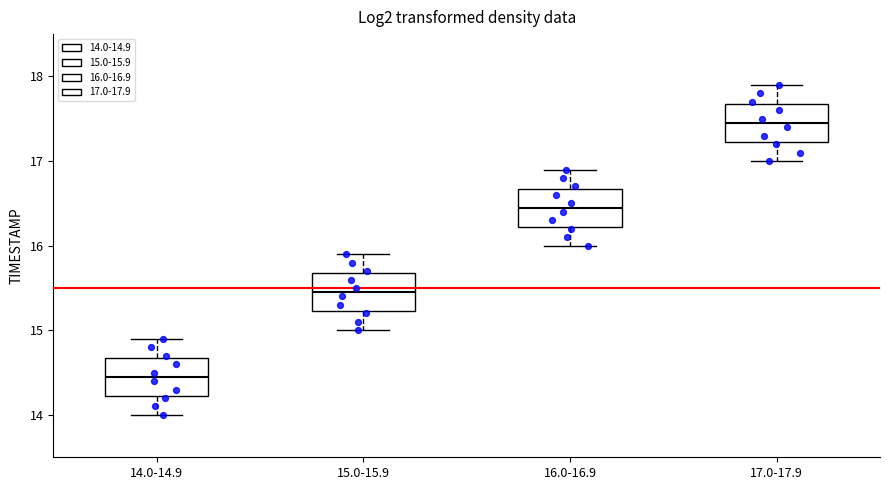

Reading left to right, transcribe this box plot: for each box, give where its median line is, the range the box spans, and where its two whiskers end, as read against the y-axis. The values are not printed on the chart, so give them approximately, as read against the axis.

14.0-14.9: median 14.5, box 14.2 to 14.7, whiskers 14.0 to 14.9
15.0-15.9: median 15.5, box 15.2 to 15.7, whiskers 15.0 to 15.9
16.0-16.9: median 16.5, box 16.2 to 16.7, whiskers 16.0 to 16.9
17.0-17.9: median 17.5, box 17.2 to 17.7, whiskers 17.0 to 17.9